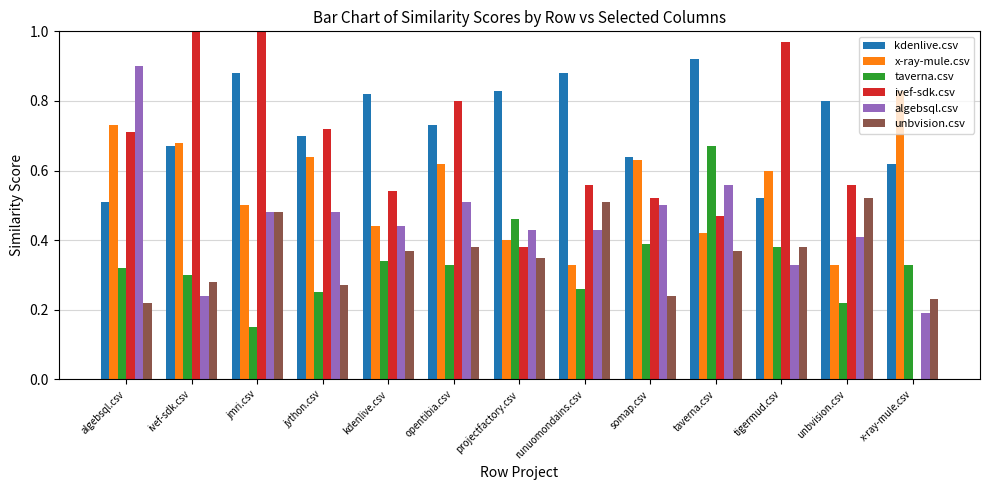

Between jython.csv and kdenlive.csv, which series saw the biggest shift?

x-ray-mule.csv